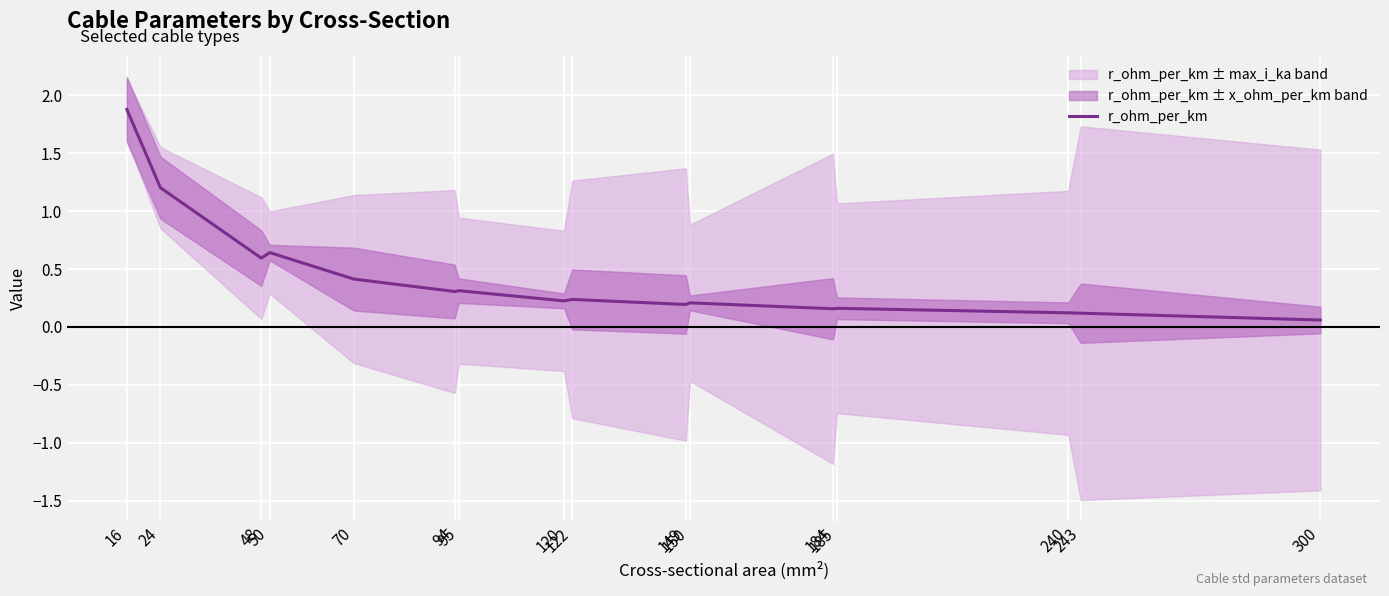

What is the value of the 6th point from the left?

0.3